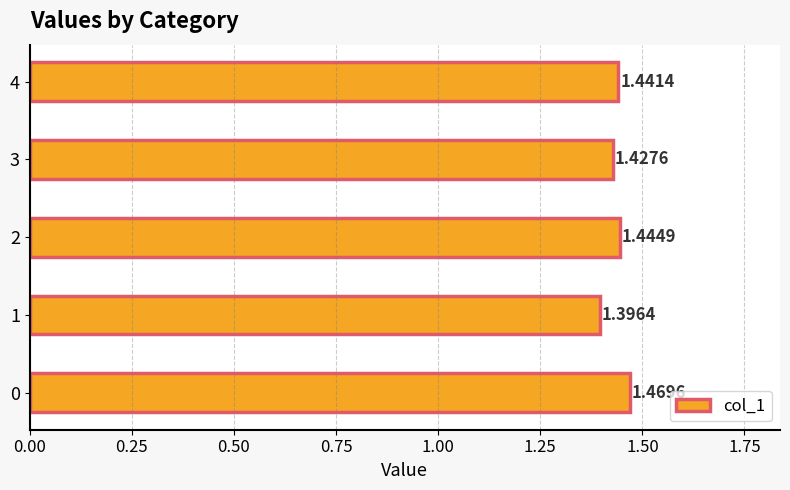

List the labels in order of value, smallest first.

1, 3, 4, 2, 0